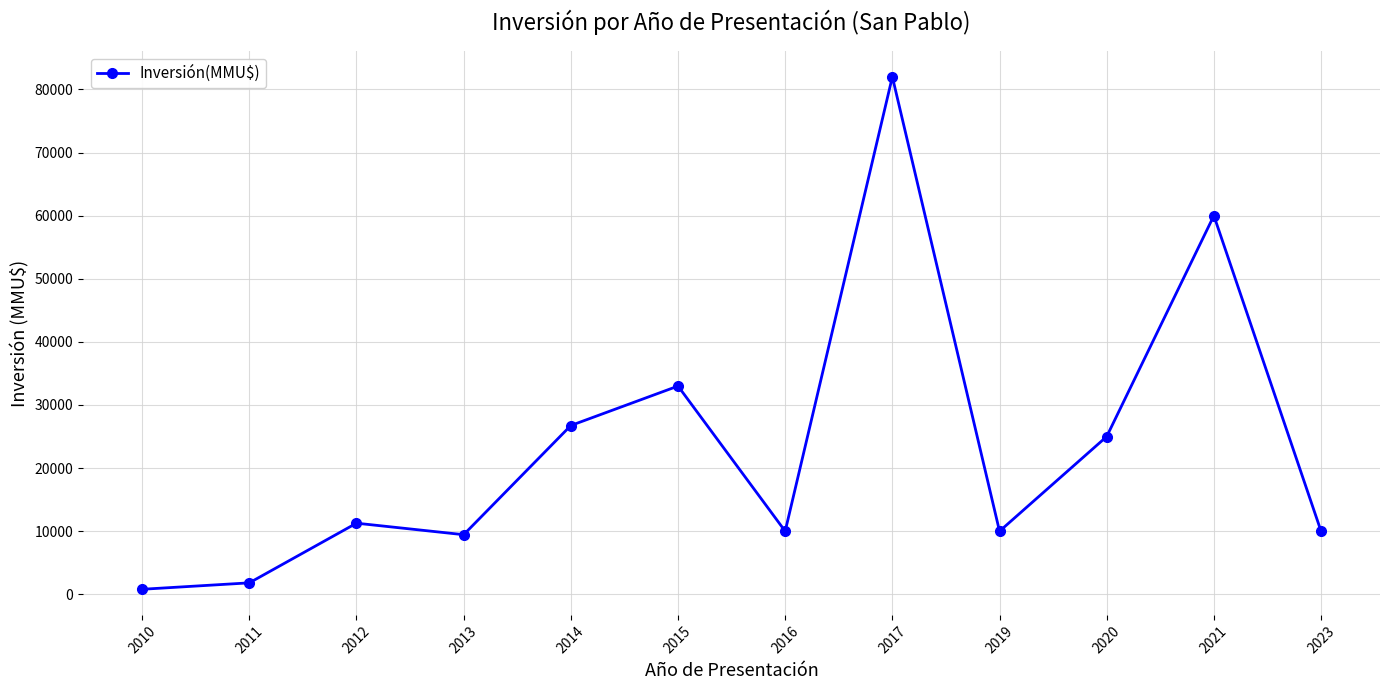

Reading right to left, transcribe all the data shown in this chart.

10000	60000	25000	10000	82000	10000	33000	26750	9450	11272	1819	800